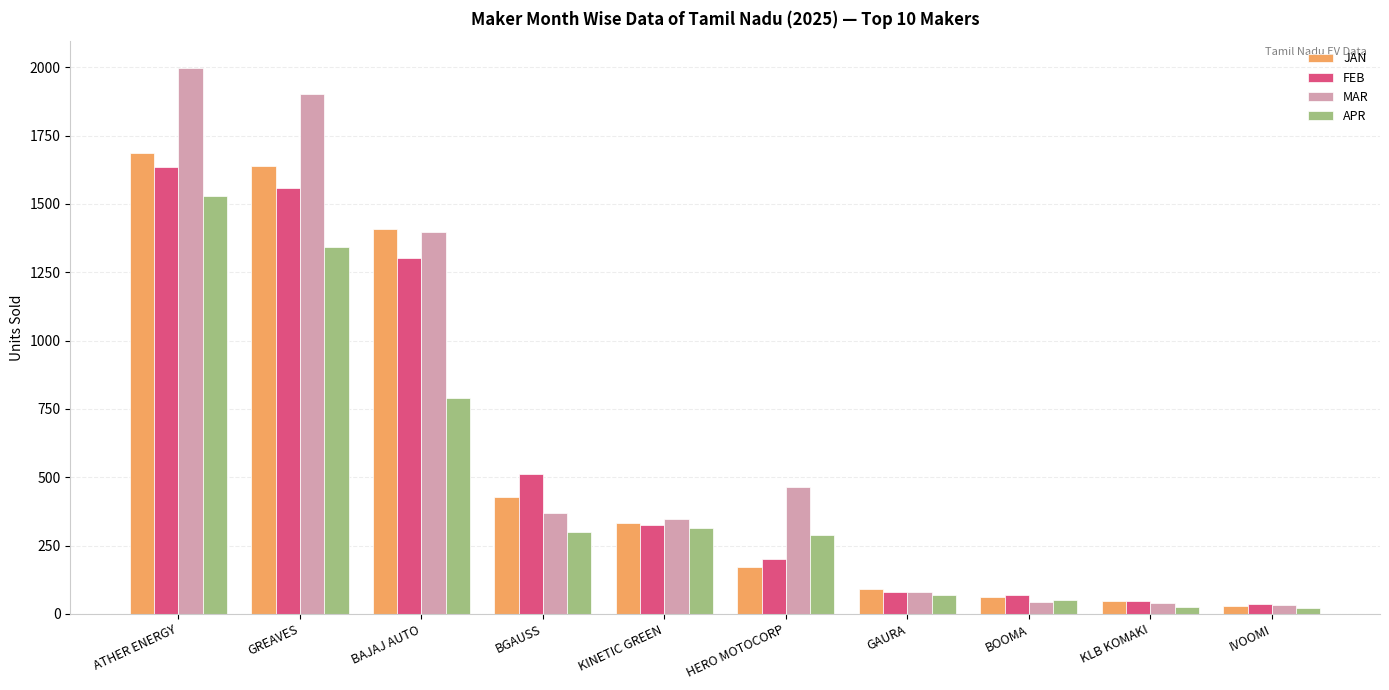

At which label is JAN closest to 857?

BGAUSS